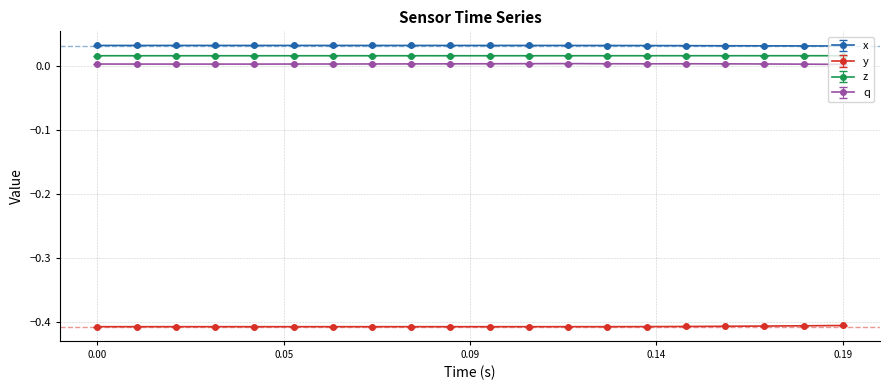

True or false: z and x intersect in this chart.

False